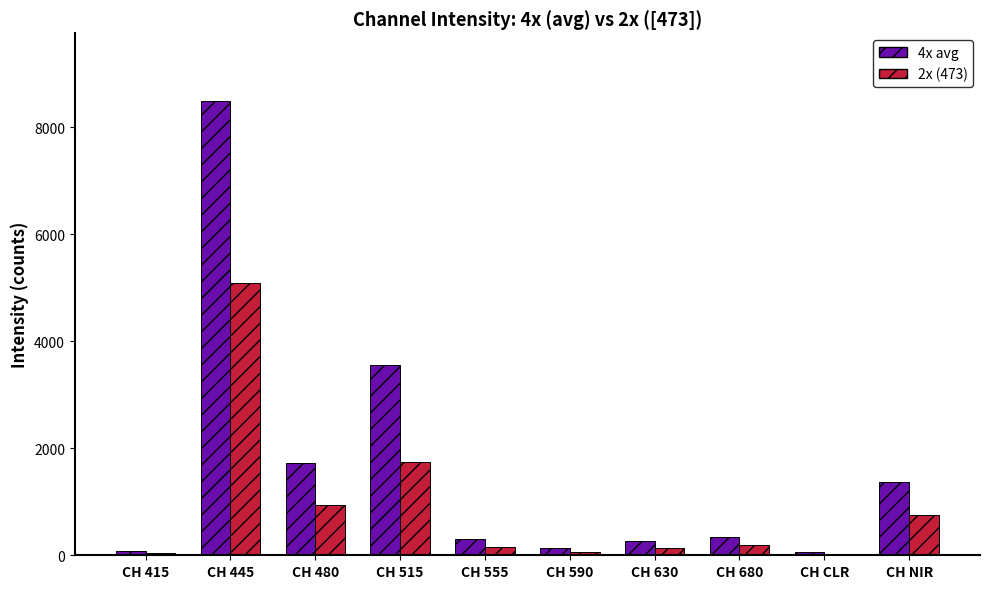

Rank the series by their maximum value, from highest to lowest.

4x avg, 2x (473)